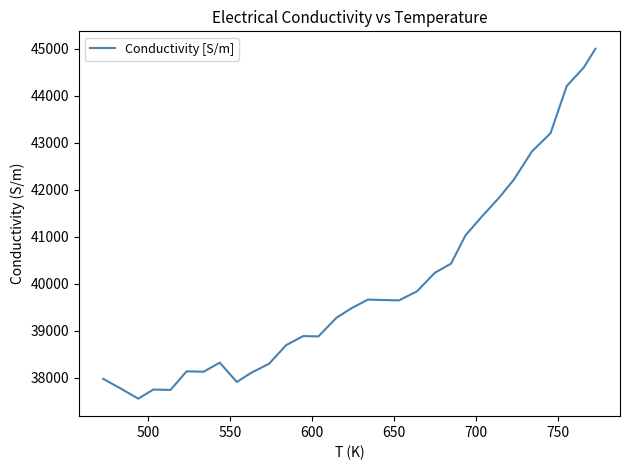

What is the minimum value shown in the chart?

37550.9